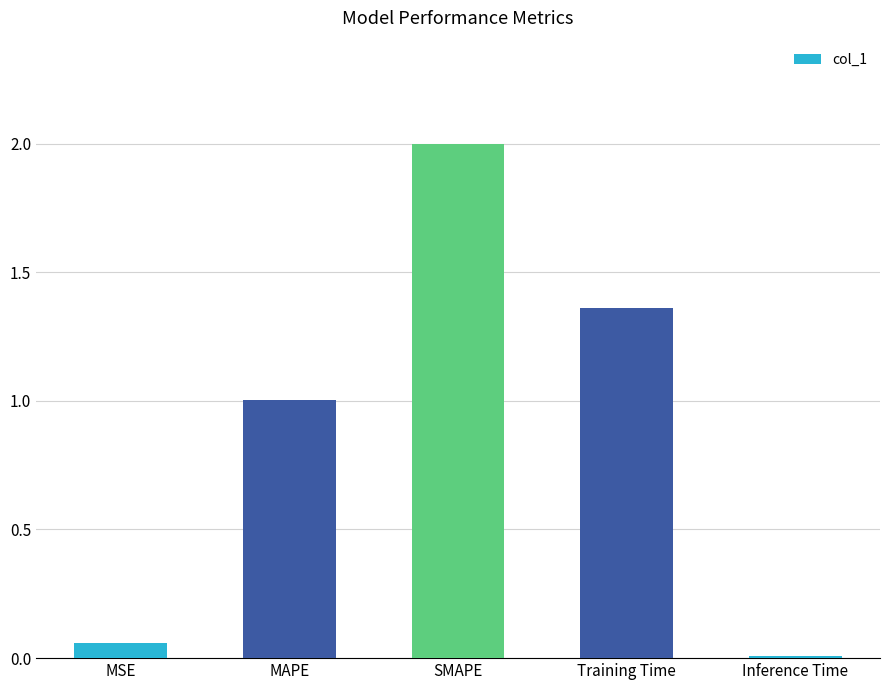

Rank the categories by value from lowest to highest.

Inference Time, MSE, MAPE, Training Time, SMAPE